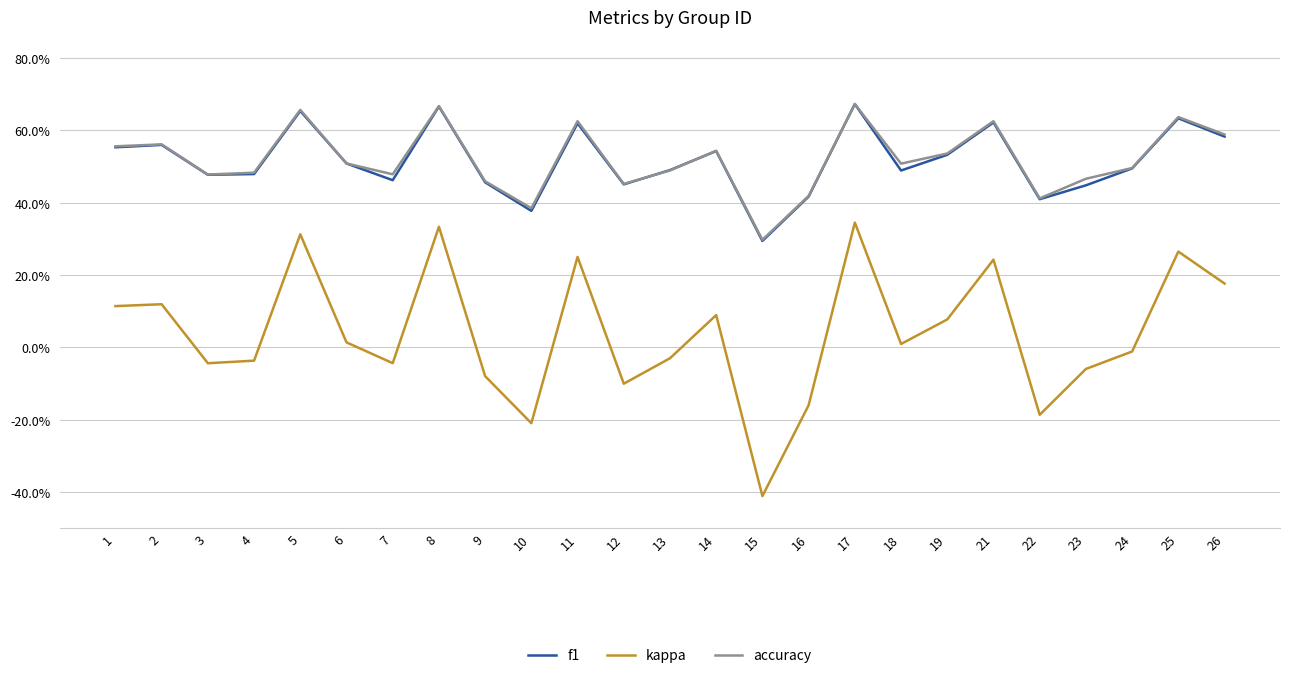

Is this an area chart (filled region under the line)?

No